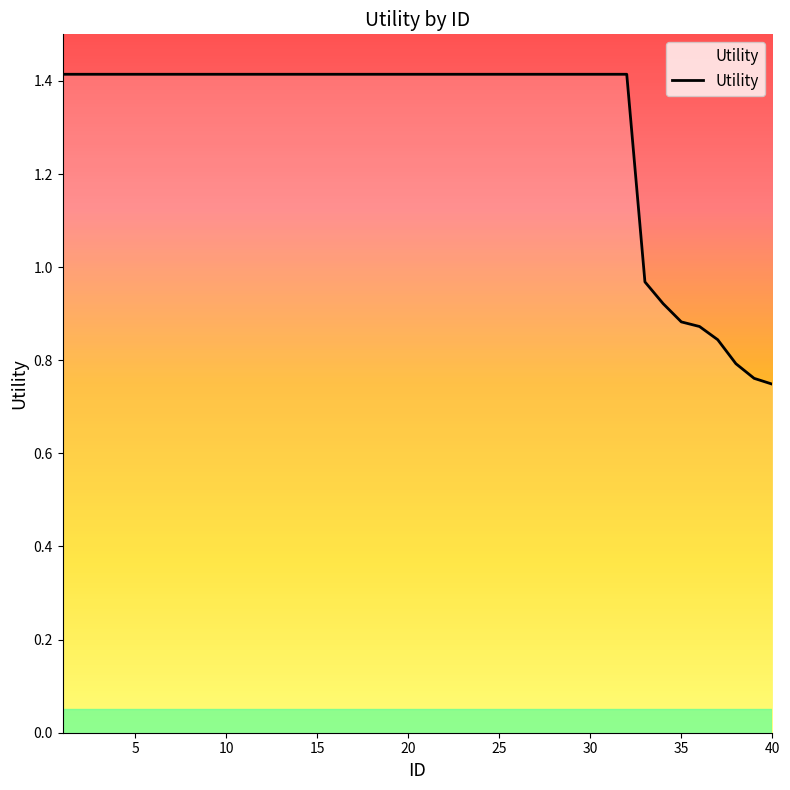

What is the maximum value shown in the chart?

1.4